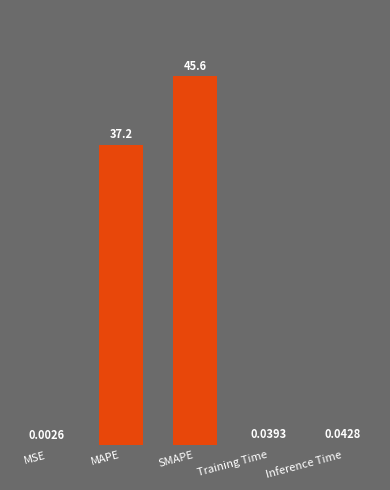

At which label is the value closest to 22?

MAPE